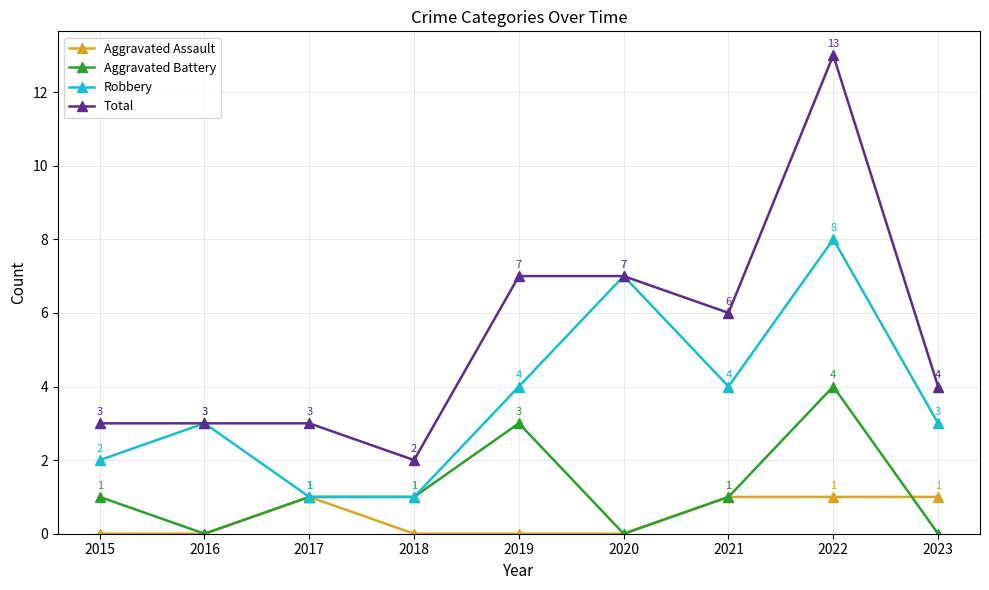

What is the approximate value of Total at 2017, to the nearest 5?

5